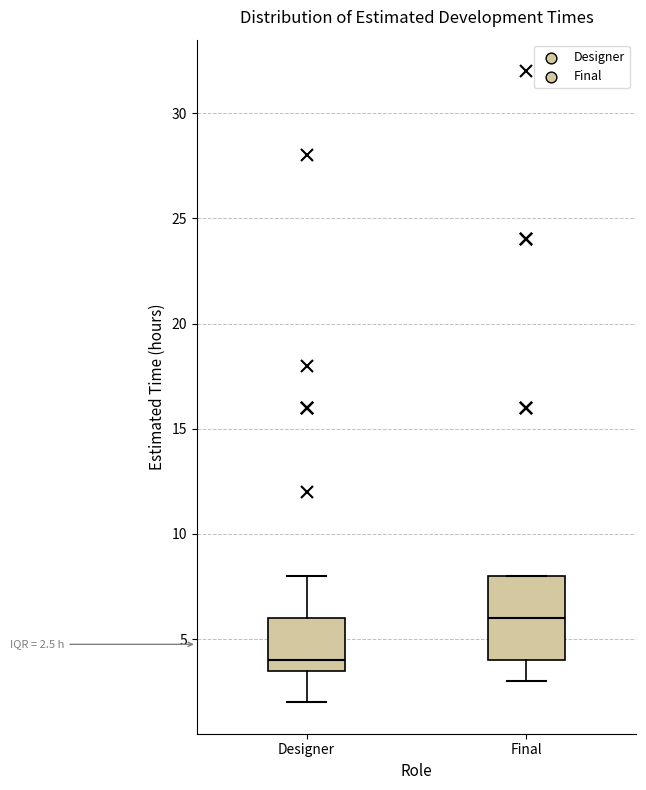

Which box's median line is the highest?

Final